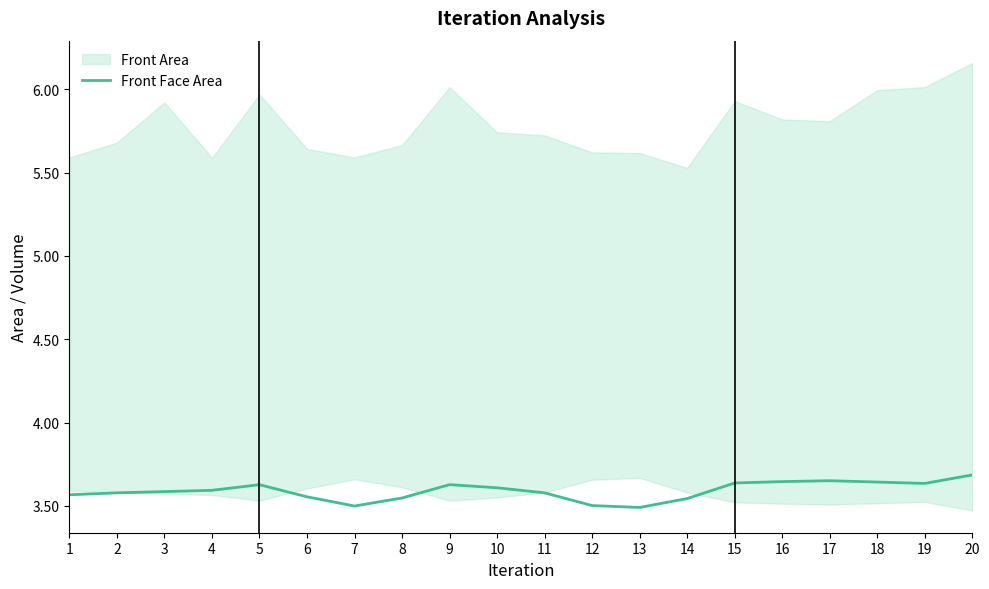

The chart shows a value of 3.6 at 19. True or false?

True